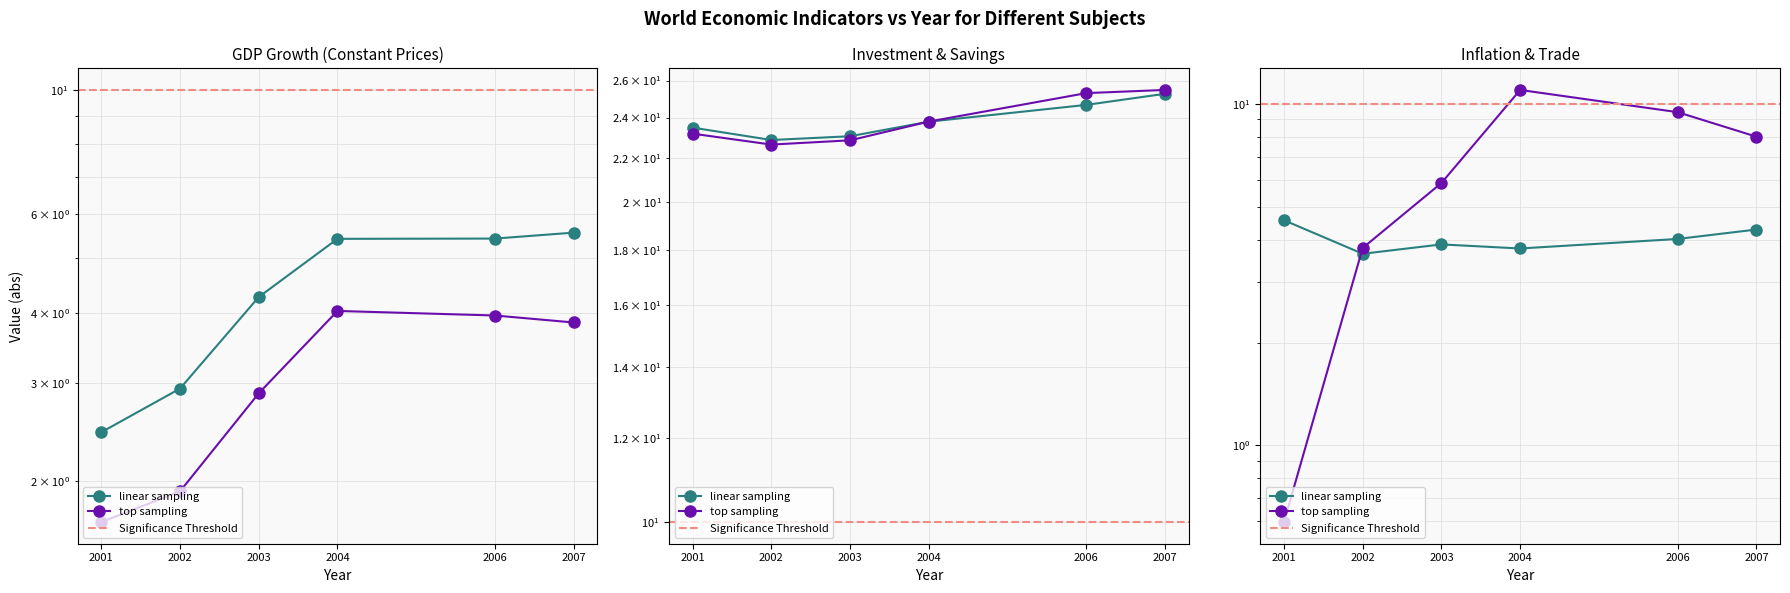

Where is the first local minimum for NGSD_NGDP?

2002